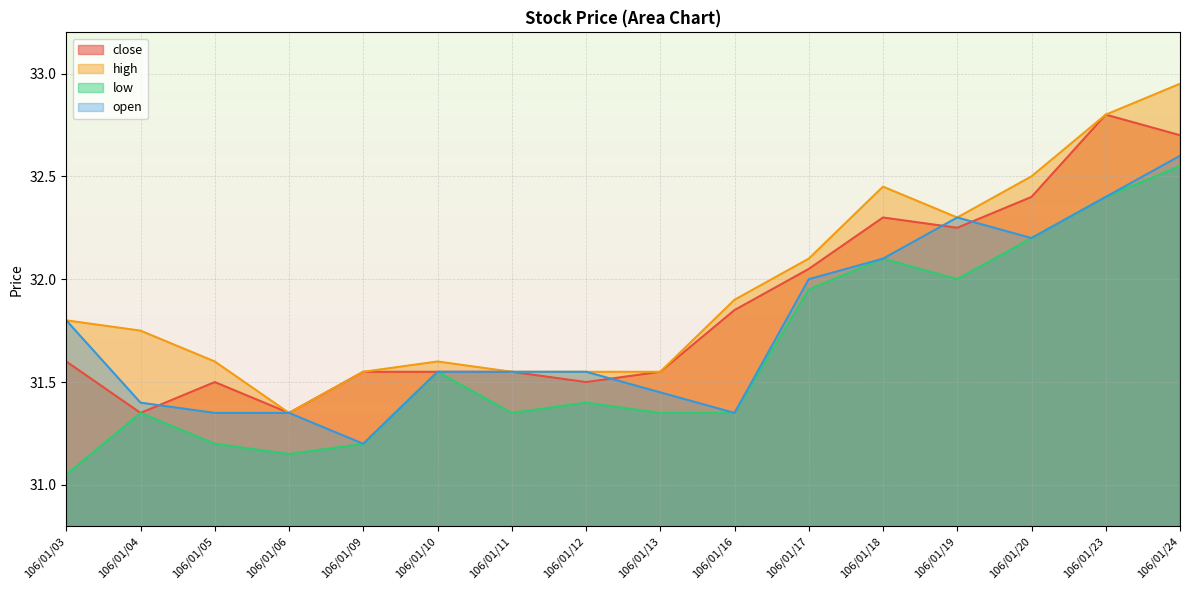

What is the value of the low point at the 8th from the left?

31.4